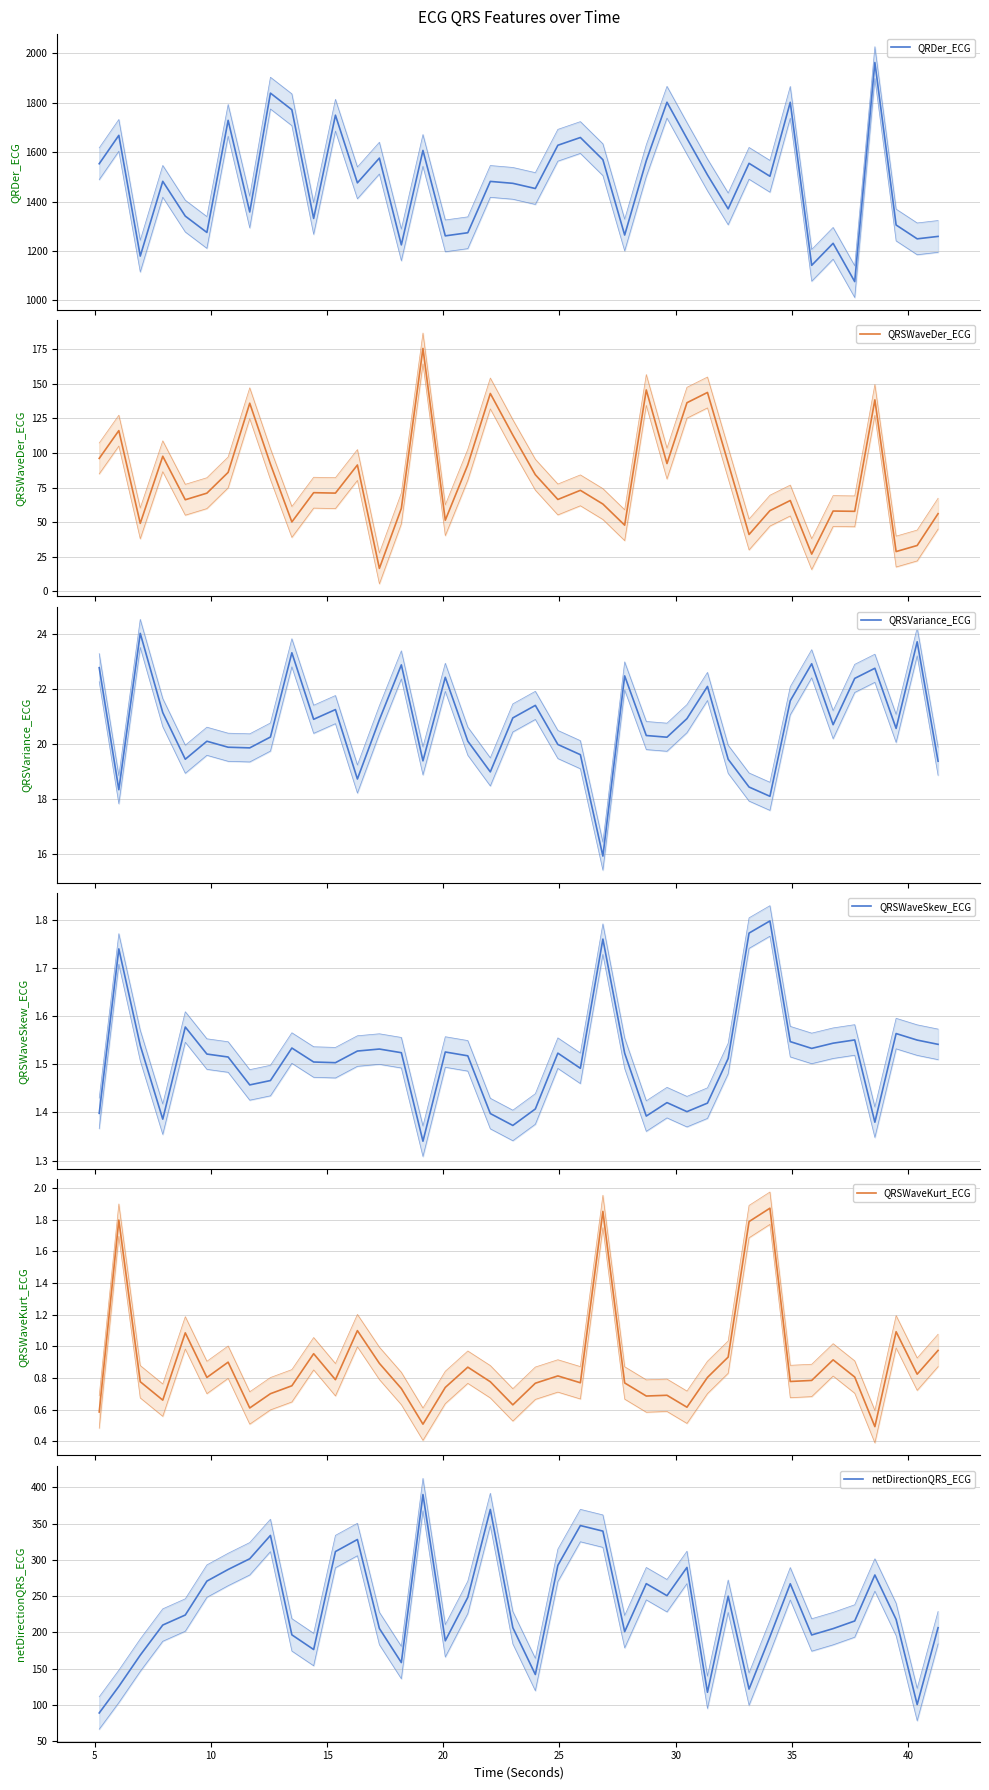

How many values in the QRDer_ECG series exceed 1482?

21